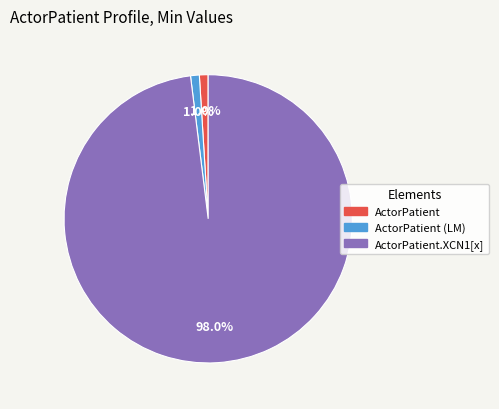

To the nearest percent, what is the average slice percentage?

33%